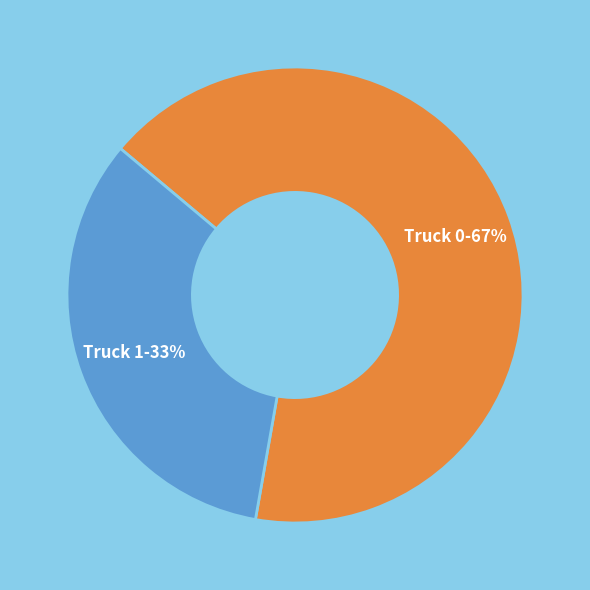

The Truck 1 slice represents 33% of the pie. True or false?

True